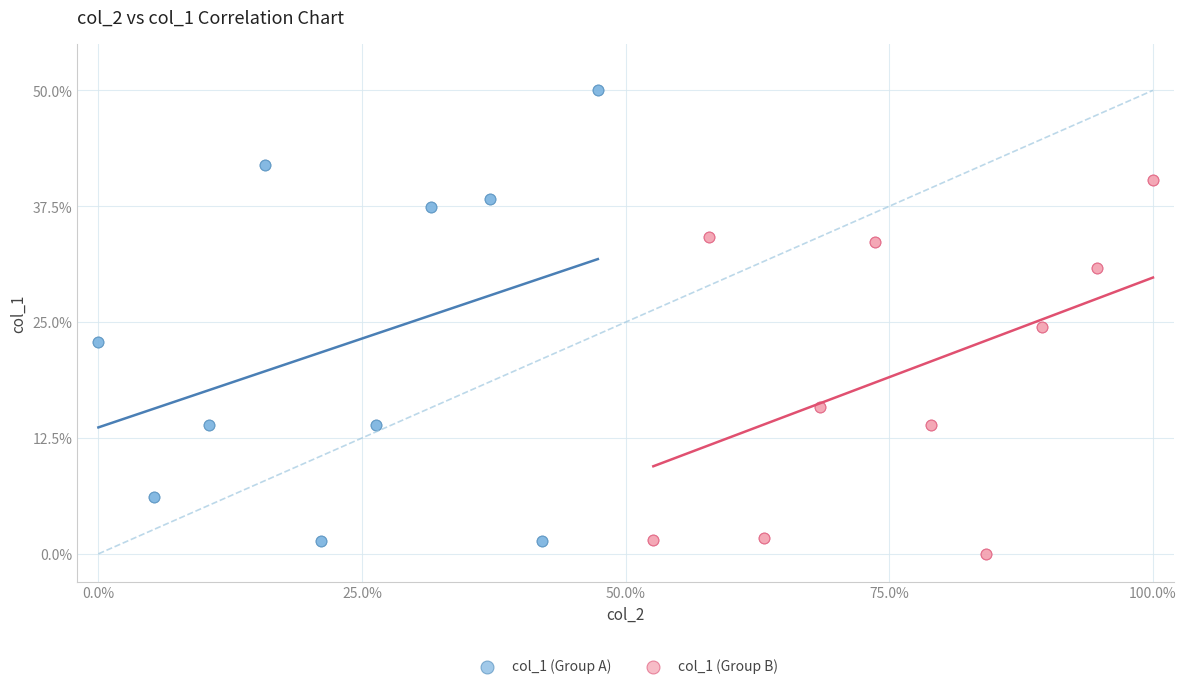

Which series has the widest spread of Y values?

col_1 (Group A)